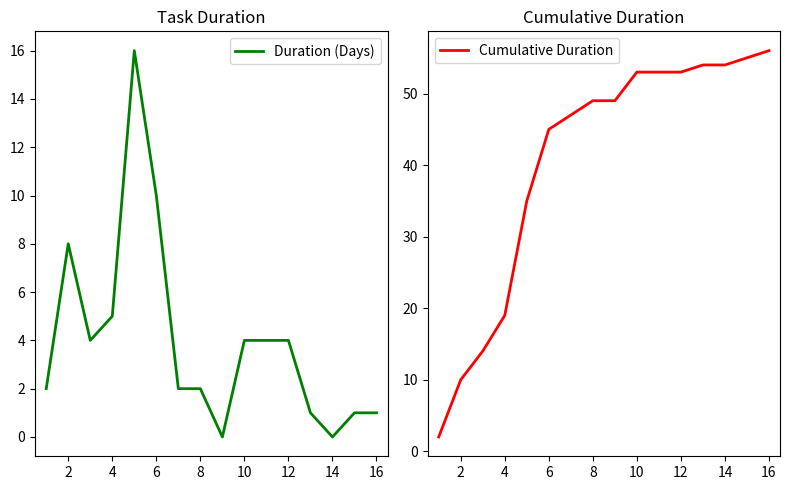

What value does the Duration (Days) series have at 6?

10